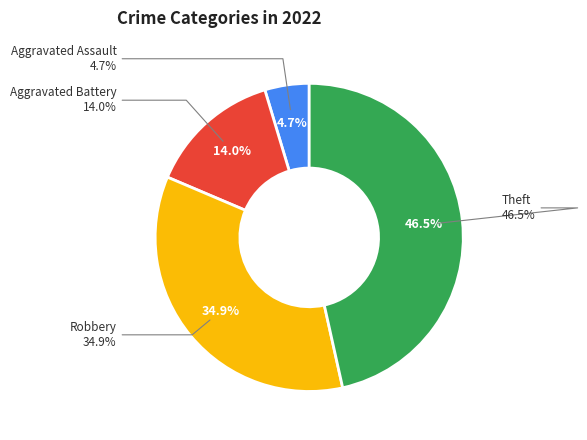

Combined, do Theft and Aggravated Battery account for over 50%?

Yes